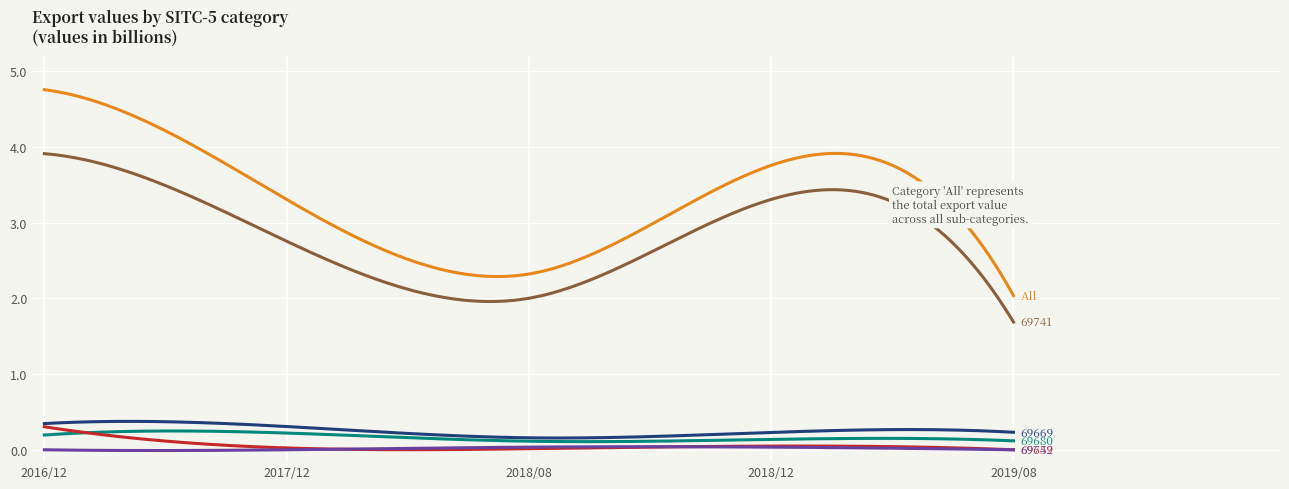

What is the maximum value shown in the chart?

4.8